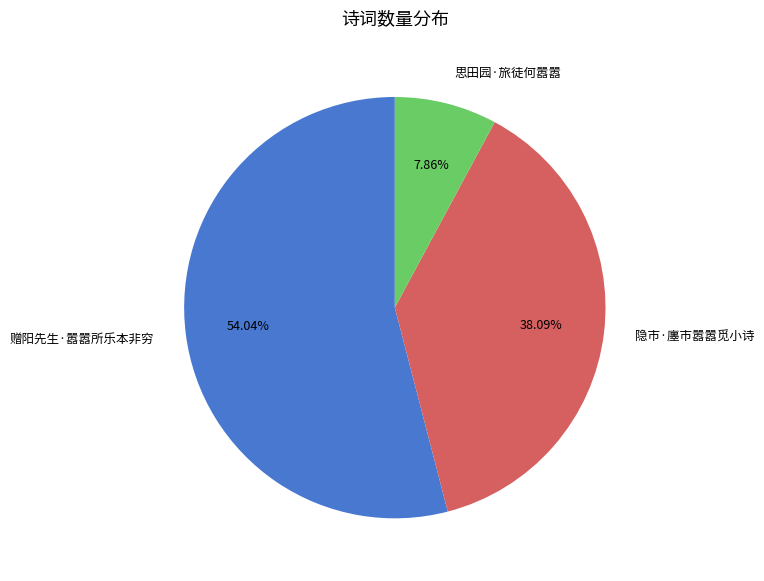

Rank the categories by value from highest to lowest.

赠阳先生·嚣嚣所乐本非穷, 隐市·廛市嚣嚣觅小诗, 思田园·旅徒何嚣嚣